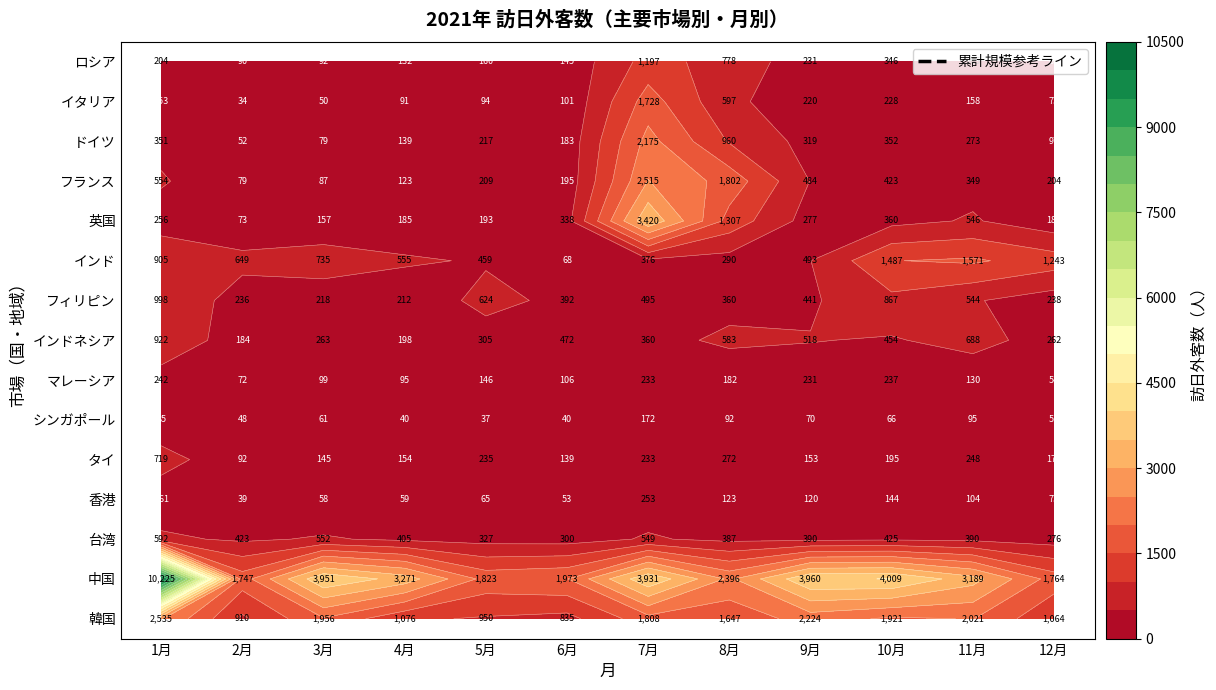

Reading left to right, transcribe all the data shown in this chart.

韓国: 2535	910	1956	1076	950	835	1808	1647	2224	1921	2021	1064
中国: 10225	1747	3951	3271	1823	1973	3931	2396	3960	4009	3189	1764
台湾: 592	423	552	405	327	300	549	387	390	425	390	276
香港: 161	39	58	59	65	53	253	123	120	144	104	73
タイ: 719	92	145	154	235	139	233	272	153	195	248	173
シンガポール: 85	48	61	40	37	40	172	92	70	66	95	51
マレーシア: 242	72	99	95	146	106	233	182	231	237	130	58
インドネシア: 922	184	263	198	305	472	360	583	518	454	688	262
フィリピン: 998	236	218	212	624	392	495	360	441	867	544	238
インド: 905	649	735	555	459	68	376	290	493	1487	1571	1243
英国: 256	73	157	185	193	338	3420	1307	277	360	546	182
フランス: 554	79	87	123	209	195	2515	1802	484	423	349	204
ドイツ: 351	52	79	139	217	183	2175	960	319	352	273	97
イタリア: 153	34	50	91	94	101	1728	597	220	228	158	73
ロシア: 204	90	92	132	160	145	1197	778	231	346	265	83